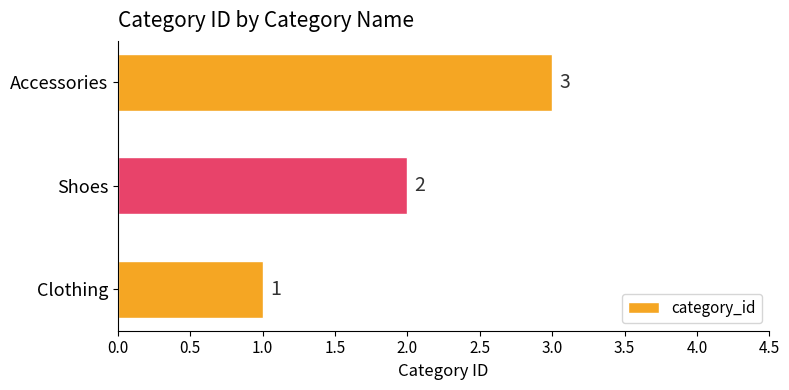

Between Accessories and Clothing, which is larger?

Accessories